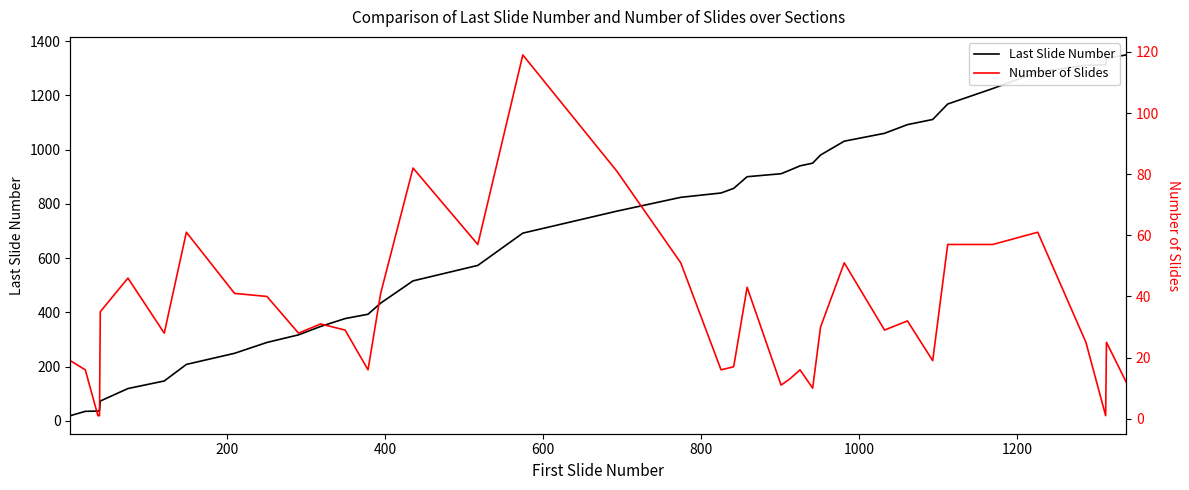

What is the average value of the Number of Slides series?

34